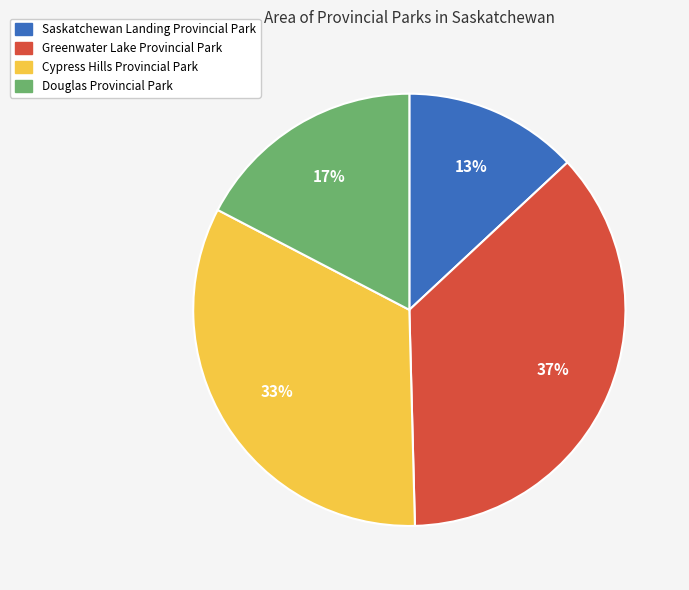

How many slices are in this pie chart?

4